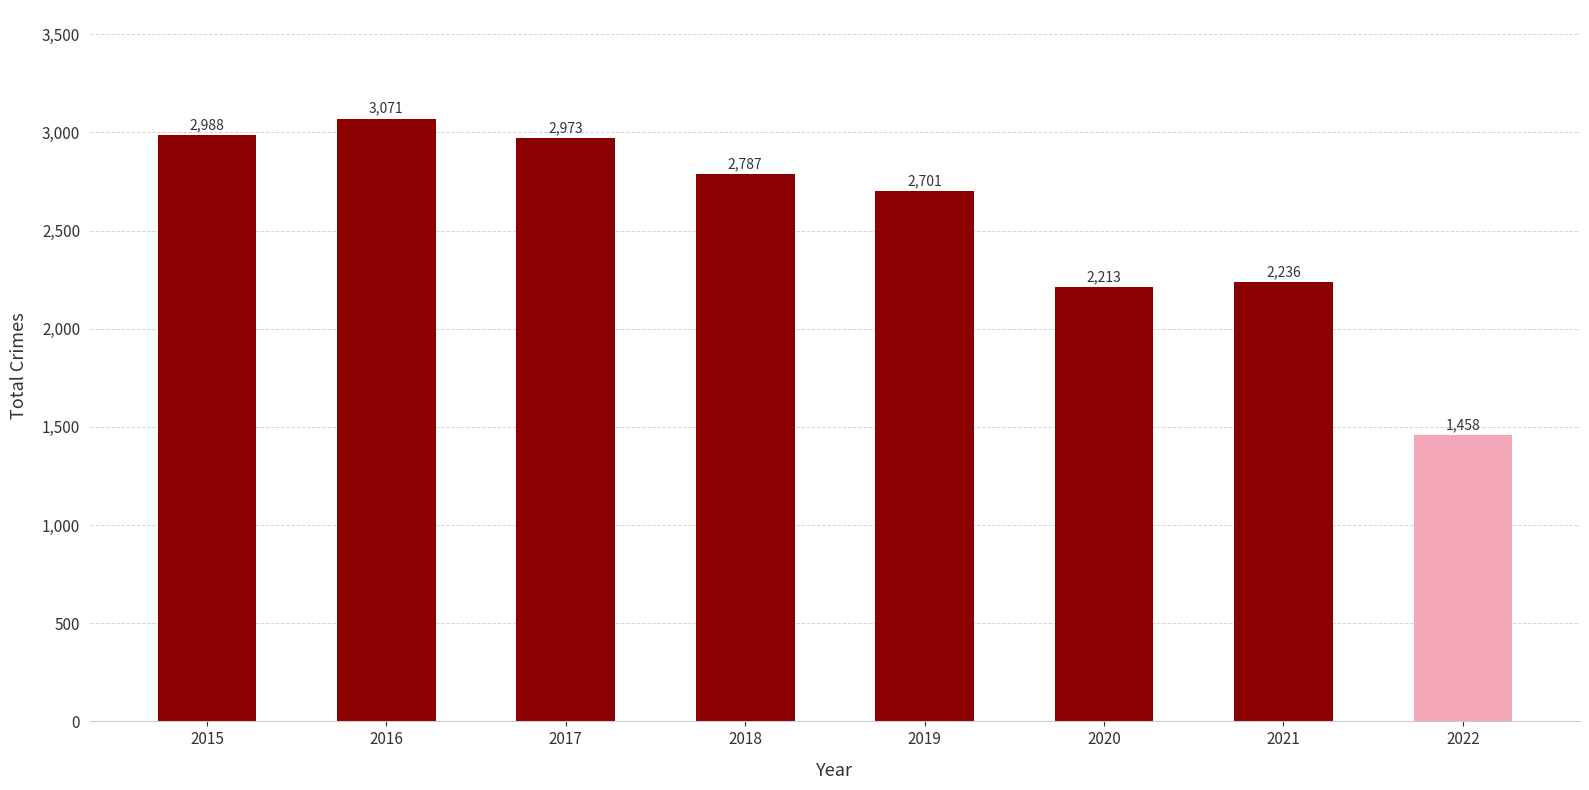

What is the ratio of the value at 2022 to the value at 2021?

0.7